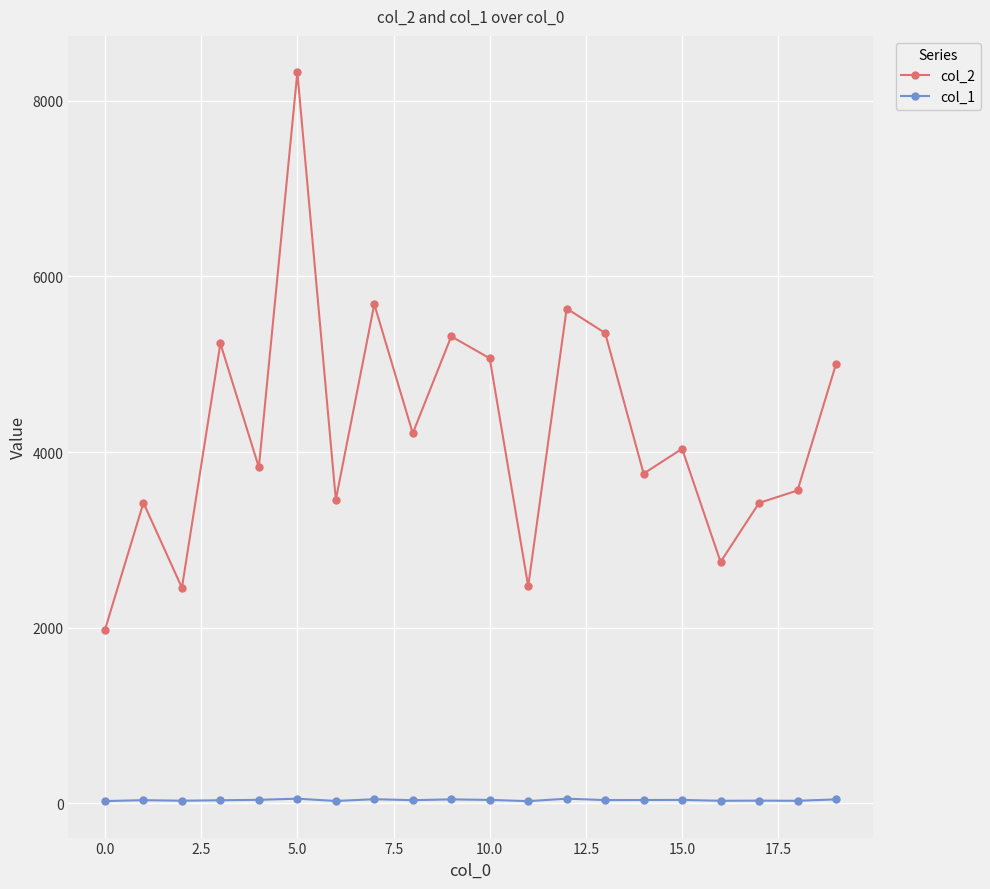

List the series in order of their overall mean, highest first.

col_2, col_1